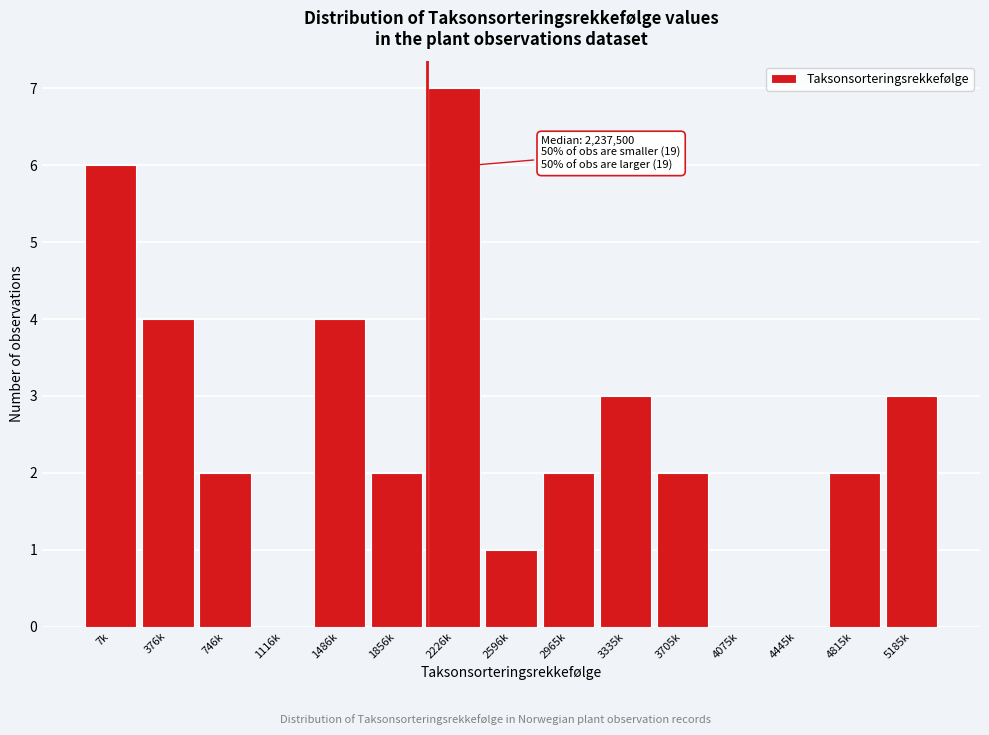

Reading right to left, what are all the values shown in this chart?

5185k=3	4815k=2	4445k=0	4075k=0	3705k=2	3335k=3	2965k=2	2596k=1	2226k=7	1856k=2	1486k=4	1116k=0	746k=2	376k=4	7k=6